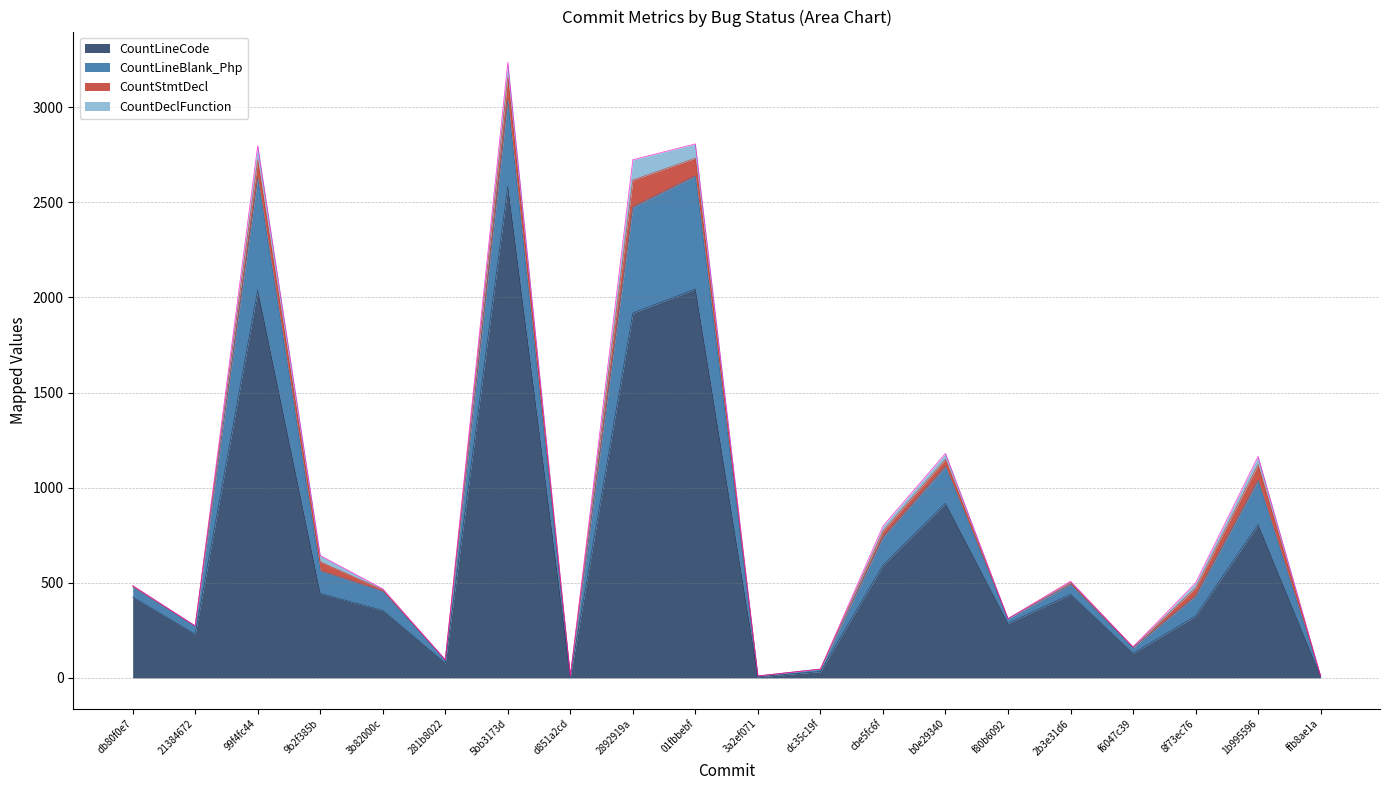

How many lines are shown in the chart?

4